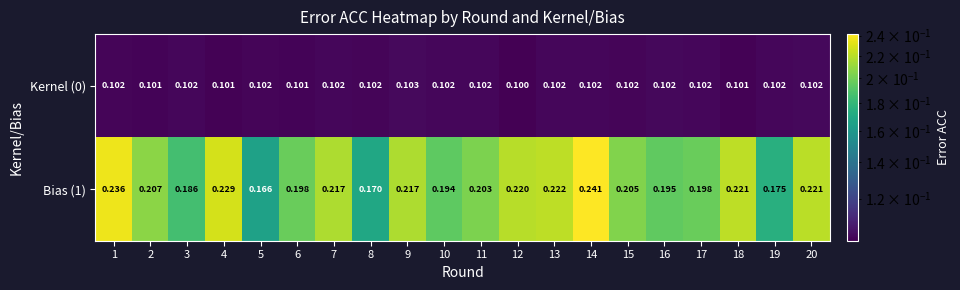

Is the value of Kernel (0) at 10 greater than the value of Bias (1) at 4?

No